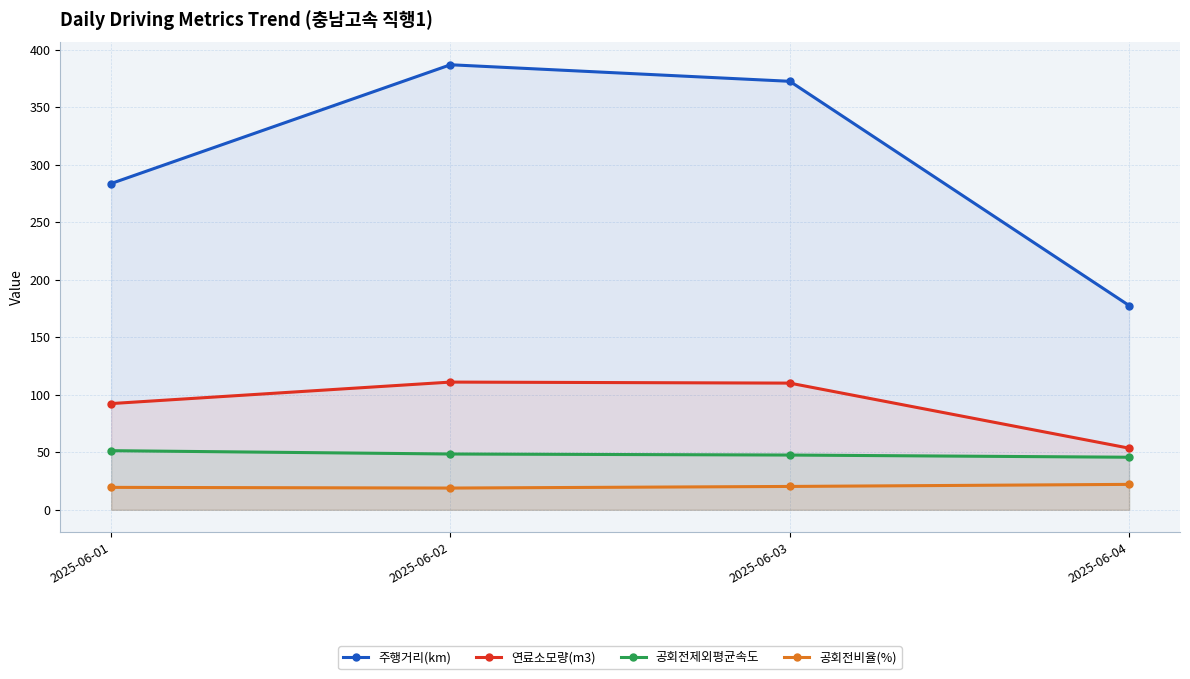

What value does the 연료소모량(m3) series have at 2025-06-01?

92.3